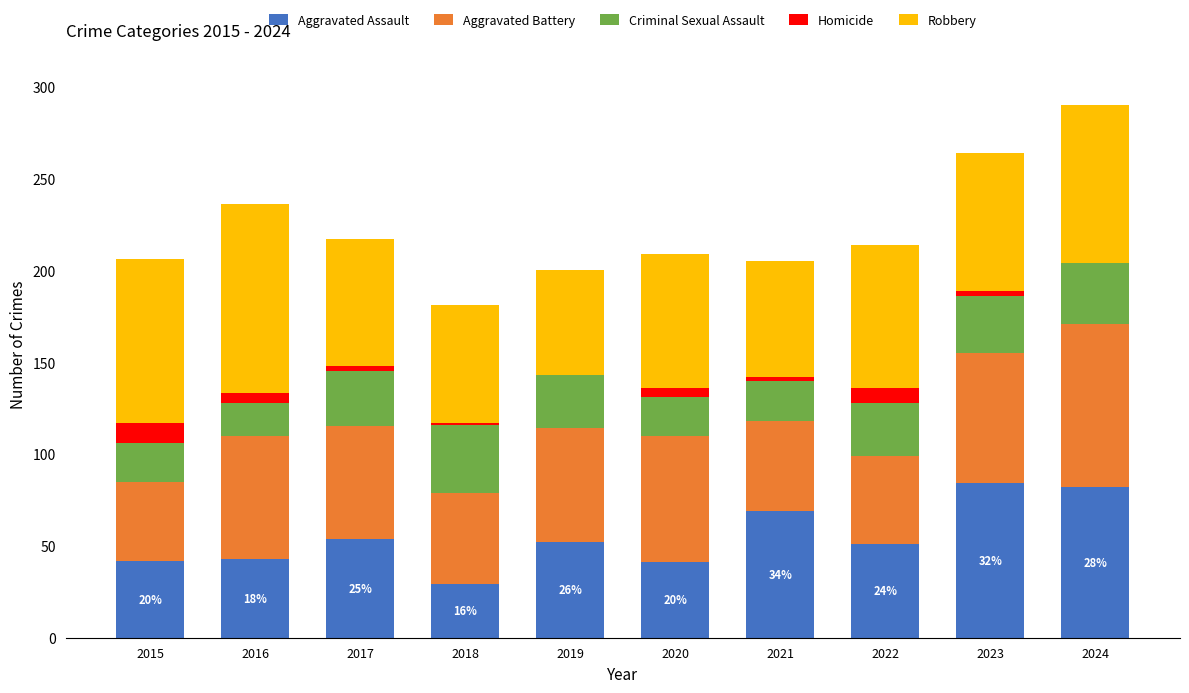

What is the sum of all Aggravated Assault values?

547